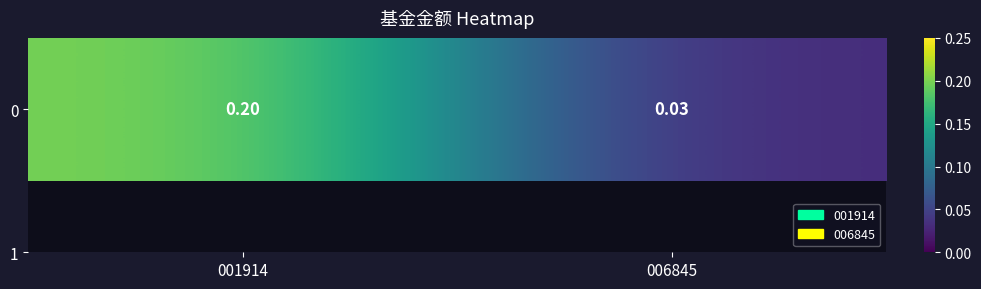

What is the difference between the values at 001914 and 006845?

0.2